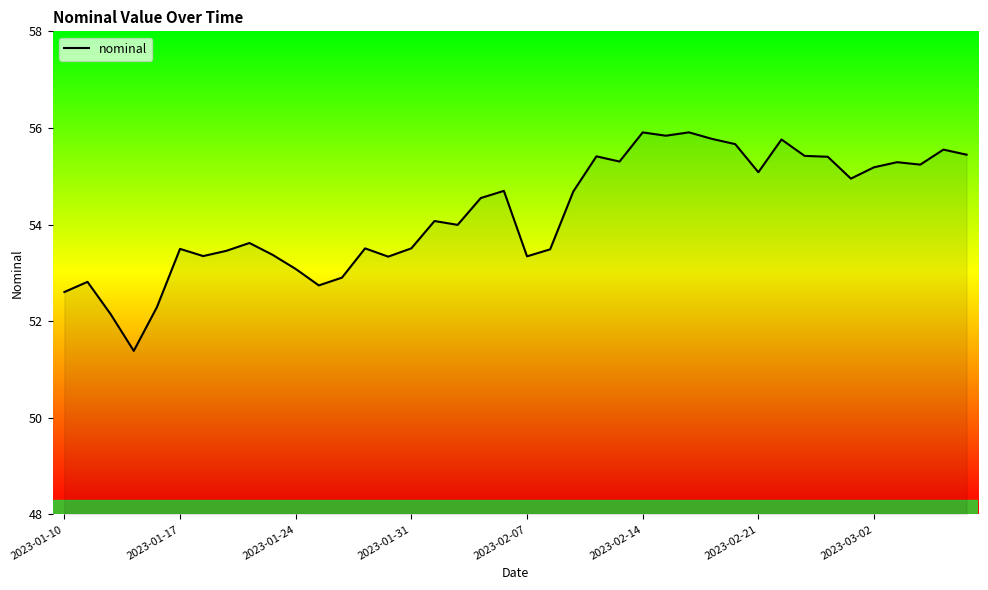

Is this an area chart (filled region under the line)?

No